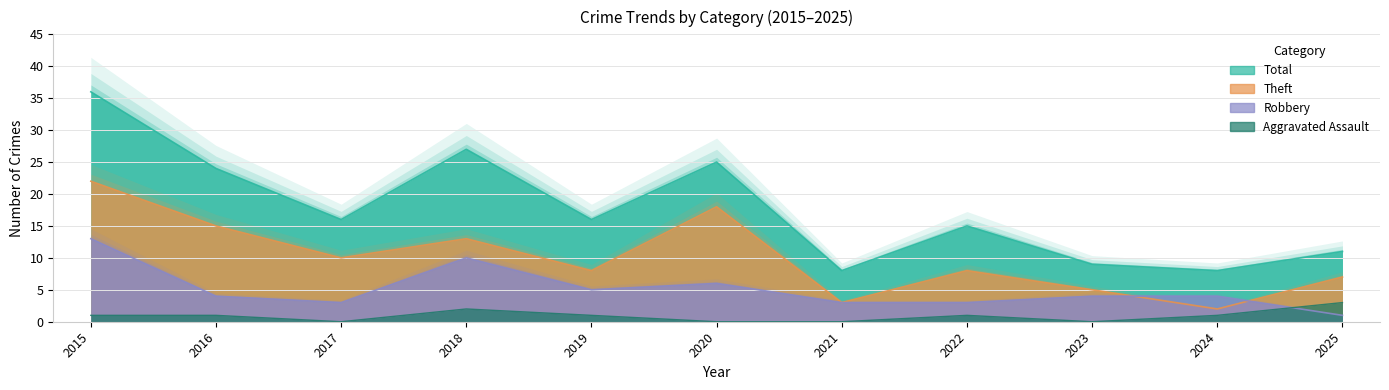

Between 2024 and 2021, which is larger?

2024